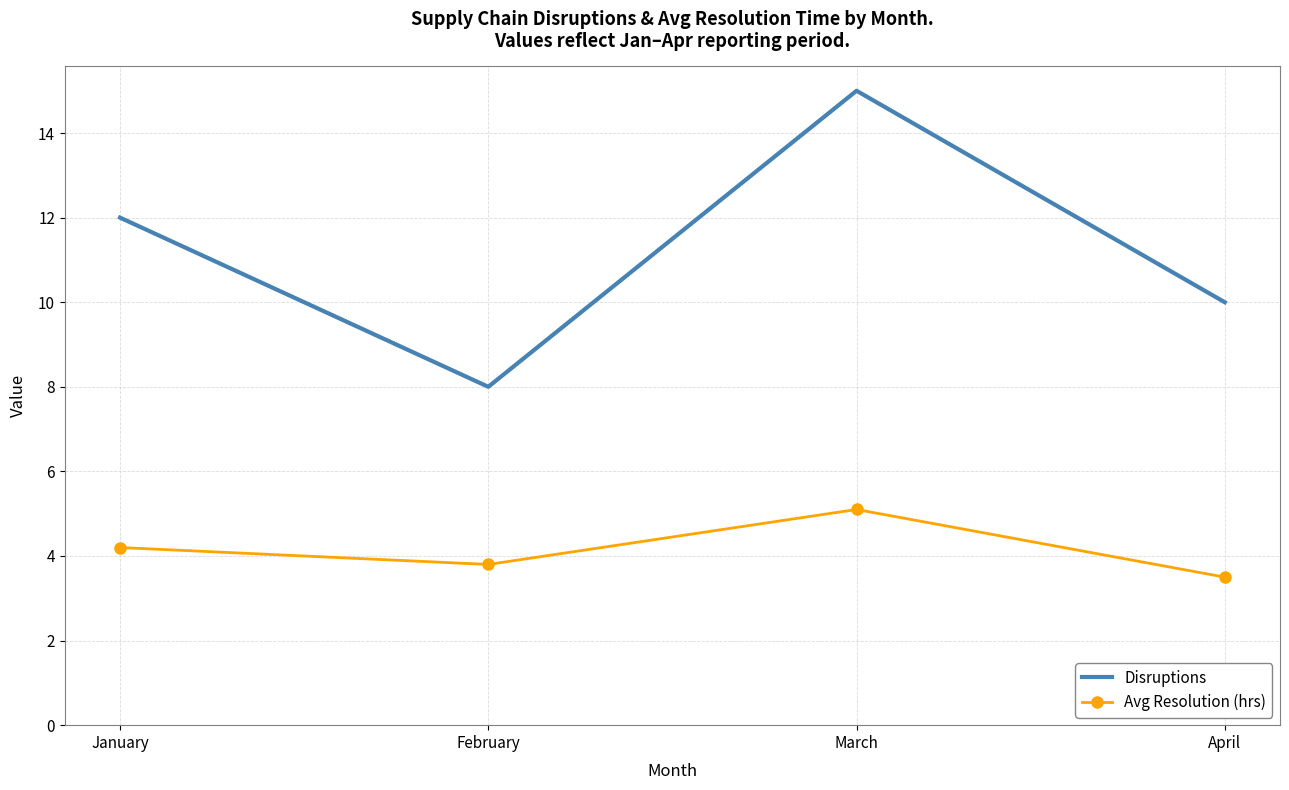

Reading right to left, transcribe all the data shown in this chart.

Disruptions: April=10.0	March=15.0	February=8.0	January=12.0
Avg Resolution (hrs): April=3.5	March=5.1	February=3.8	January=4.2